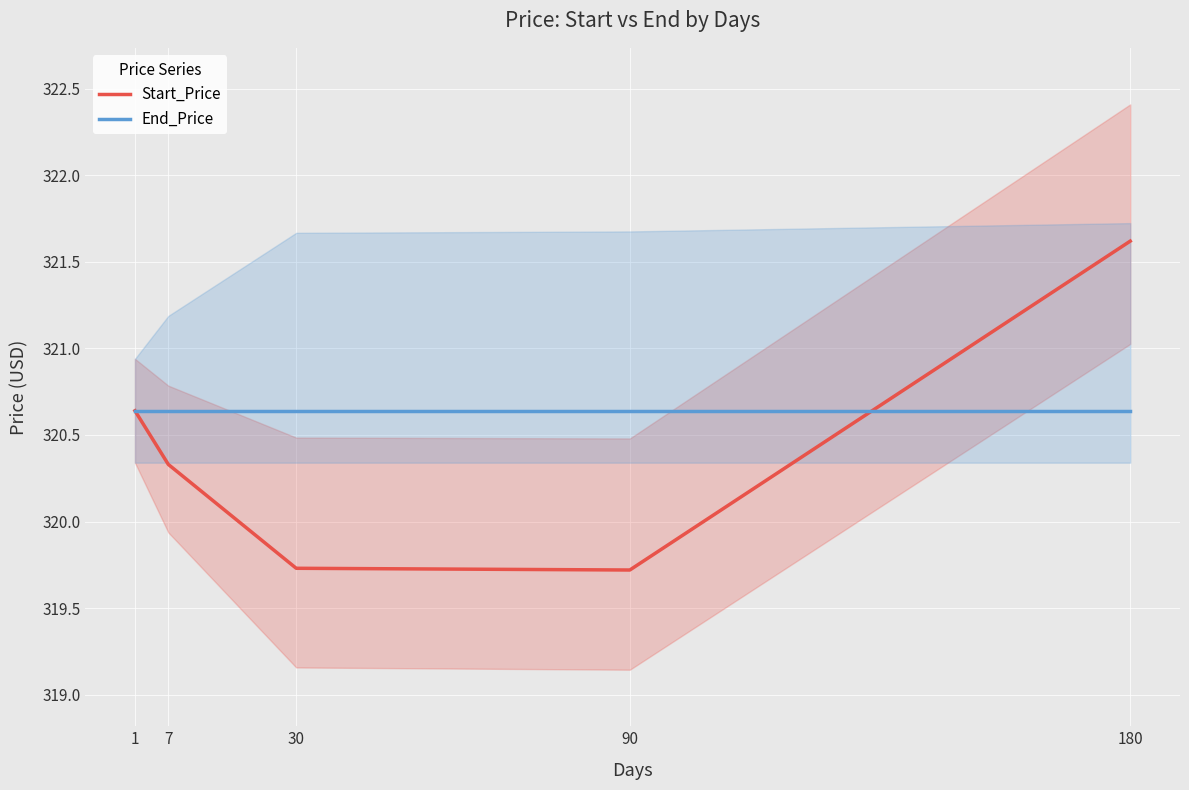

Read the End_Price value at 1.

320.6